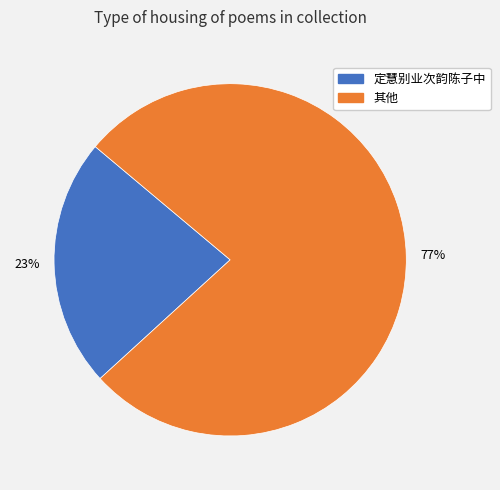

Is there any slice that represents more than half of the pie?

Yes